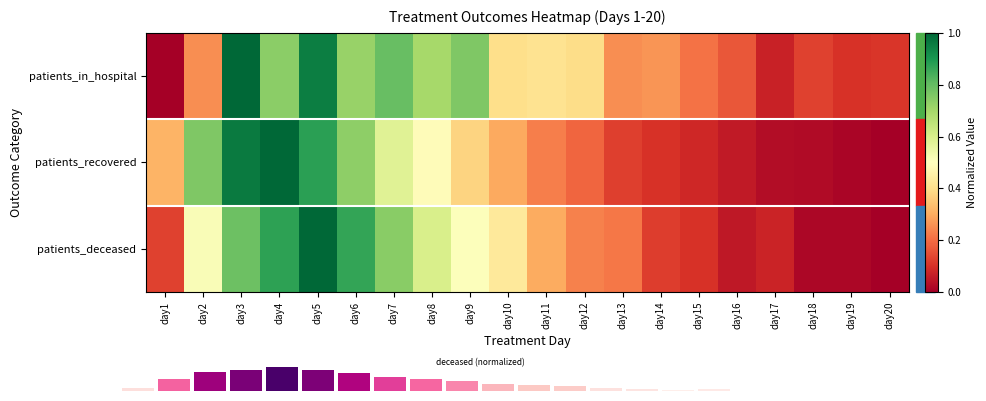

What is the difference between the highest and lowest values at day19?

0.1